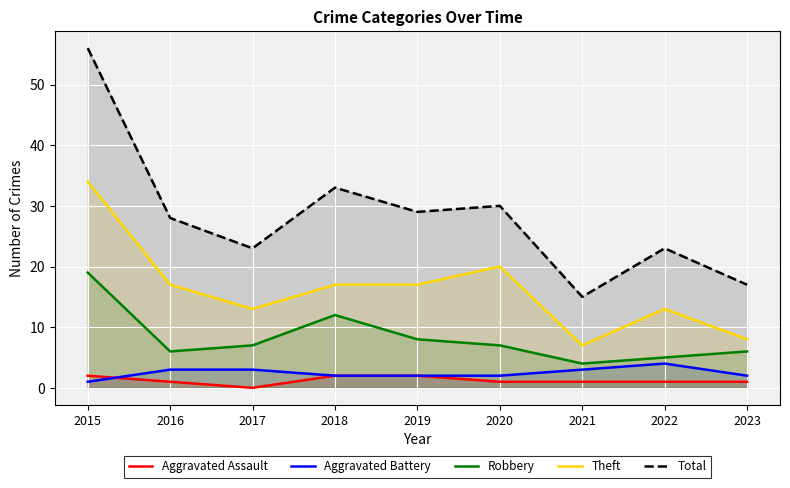

True or false: Robbery and Aggravated Assault cross at least once.

False